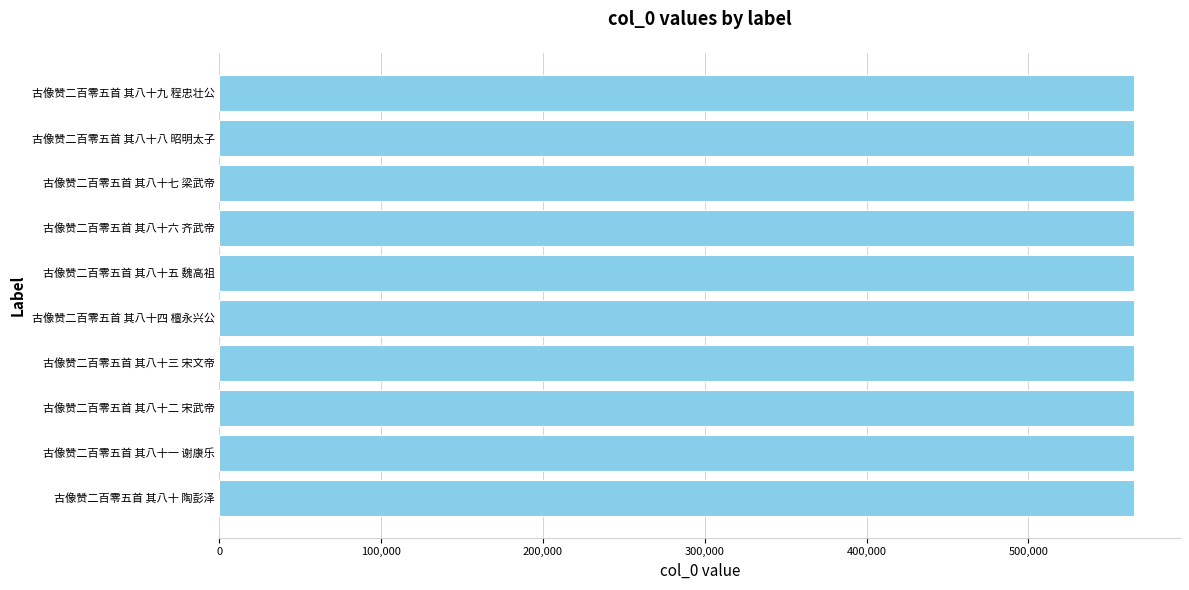

Approximately how many times larger is the value at 古像赞二百零五首 其八十六 齐武帝 compared to 古像赞二百零五首 其八十 陶彭泽?

1.0